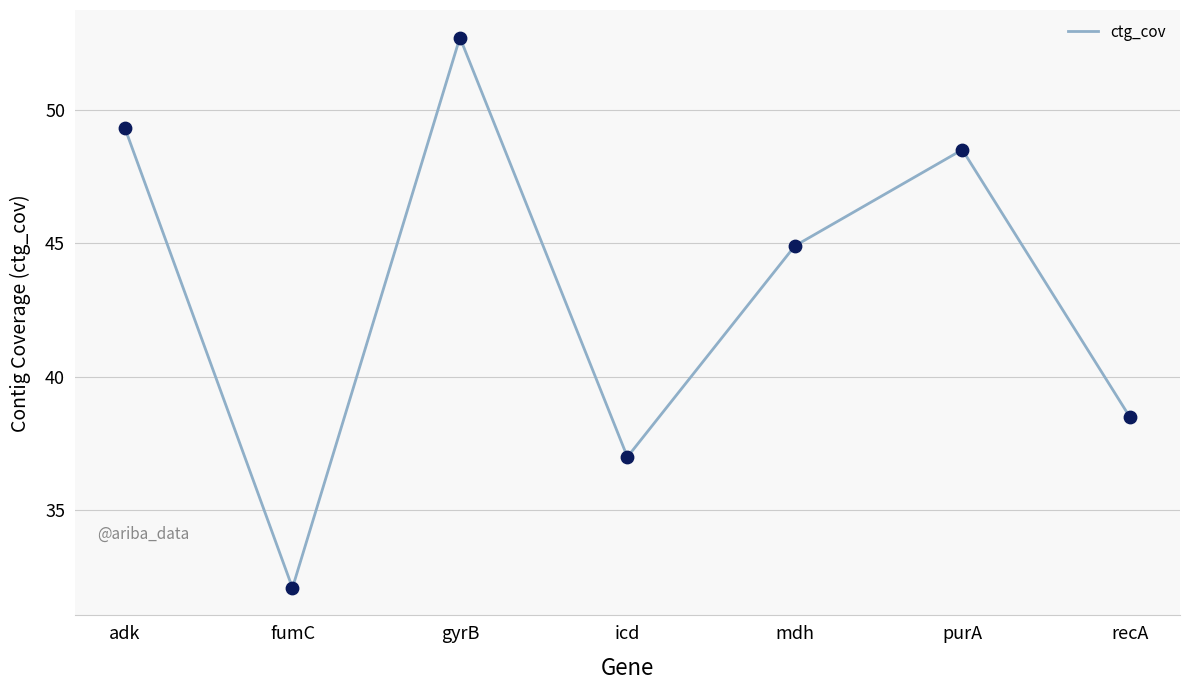

At which category does the data reach its first local peak?

gyrB